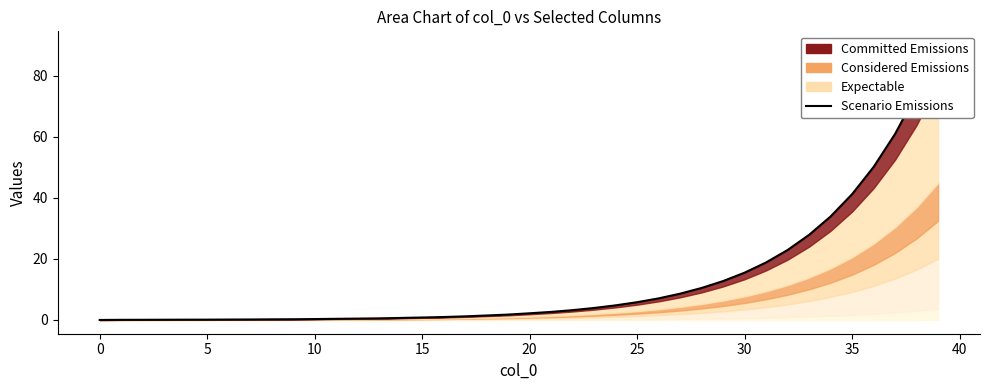

What is the approximate value at 26?

7.1